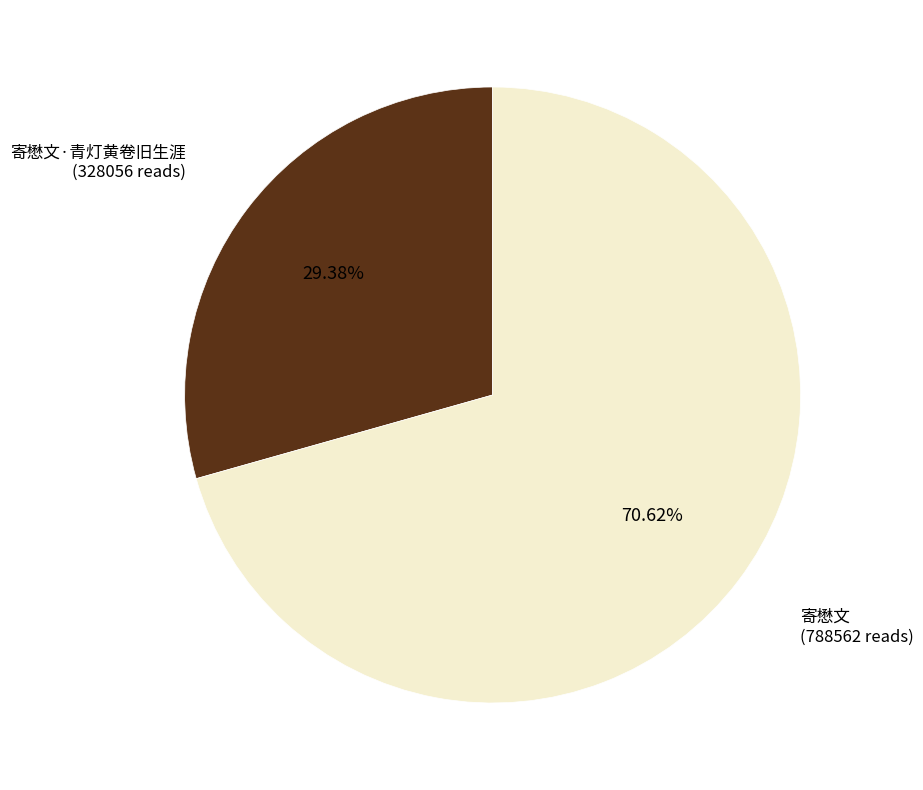

Approximately how many times larger is the value at 寄懋文·青灯黄卷旧生涯 compared to 寄懋文?

0.4